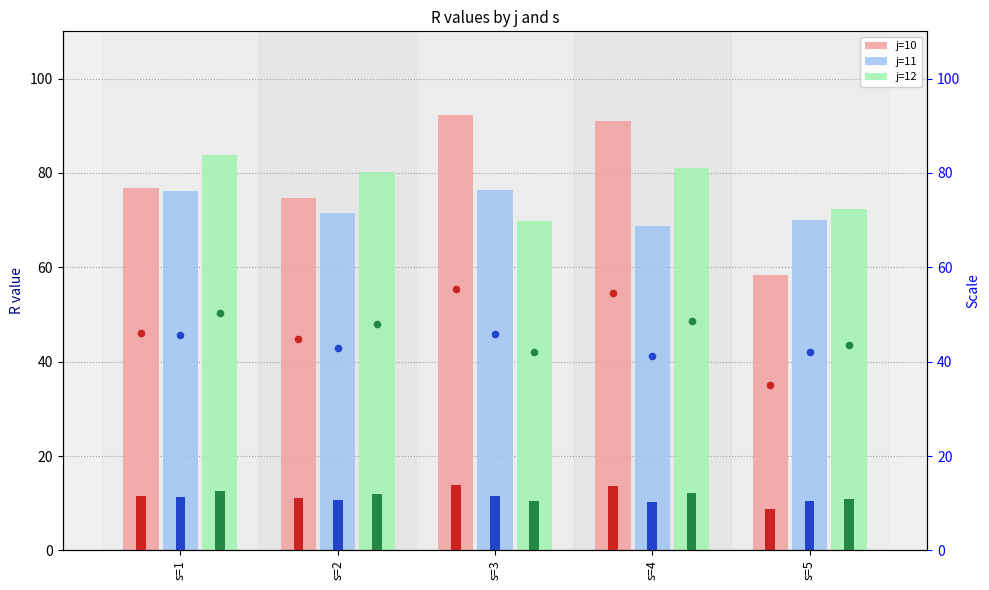

Which series reaches the maximum Y coordinate?

j=10